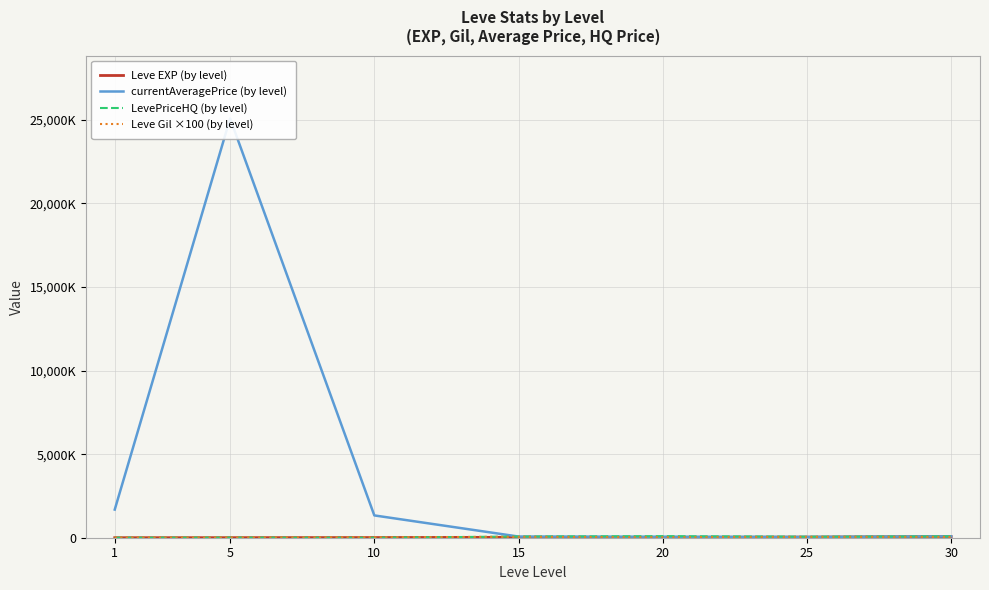

Reading left to right, extract all data points from this chart.

Leve EXP (by level): 630.0	3600.0	9990.0	24790.0	21600.0	36390.0	67730.0
currentAveragePrice (by level): 1683522.5	25086000.0	1334400.0	70007.0	60404.6	44156.7	80024.0
LevePriceHQ (by level): 50.0	7500.0	0.0	70007.0	92672.0	61300.0	80024.0
Leve Gil ×100 (by level): 11300.0	13900.0	29300.0	52900.0	29000.0	48500.0	46300.0